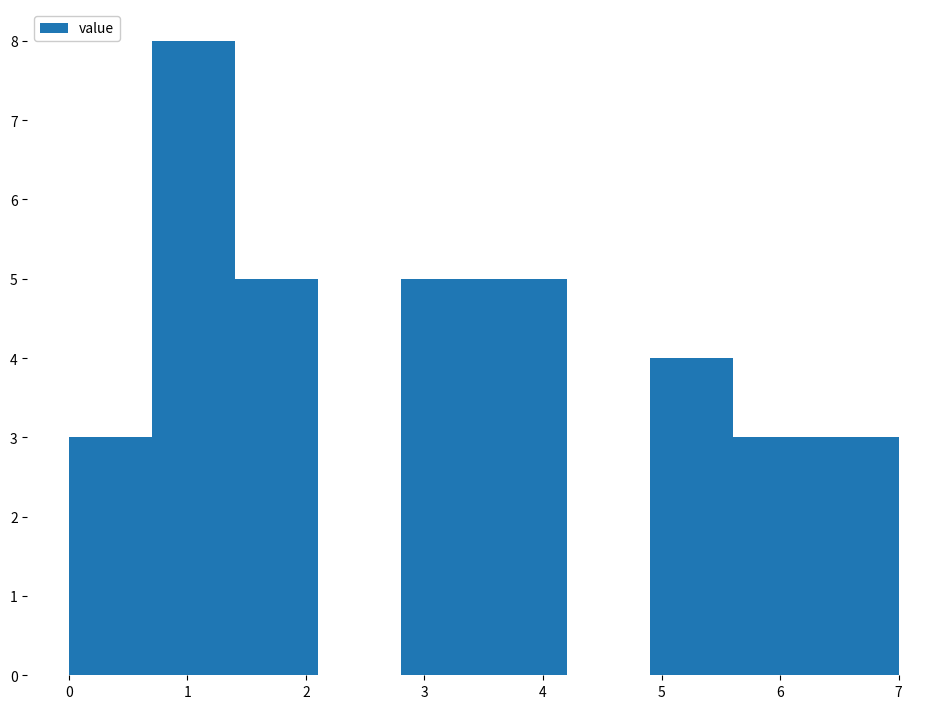

Reading left to right, transcribe this chart: for each bar, give the range it covers on the x-axis and its height. The values are not printed on the chart, so give them approximately, as read against the axis.

0.0 to 0.7: 3
0.7 to 1.4: 8
1.4 to 2.1: 5
2.1 to 2.8: 0
2.8 to 3.5: 5
3.5 to 4.2: 5
4.2 to 4.9: 0
4.9 to 5.6: 4
5.6 to 6.3: 3
6.3 to 7.0: 3